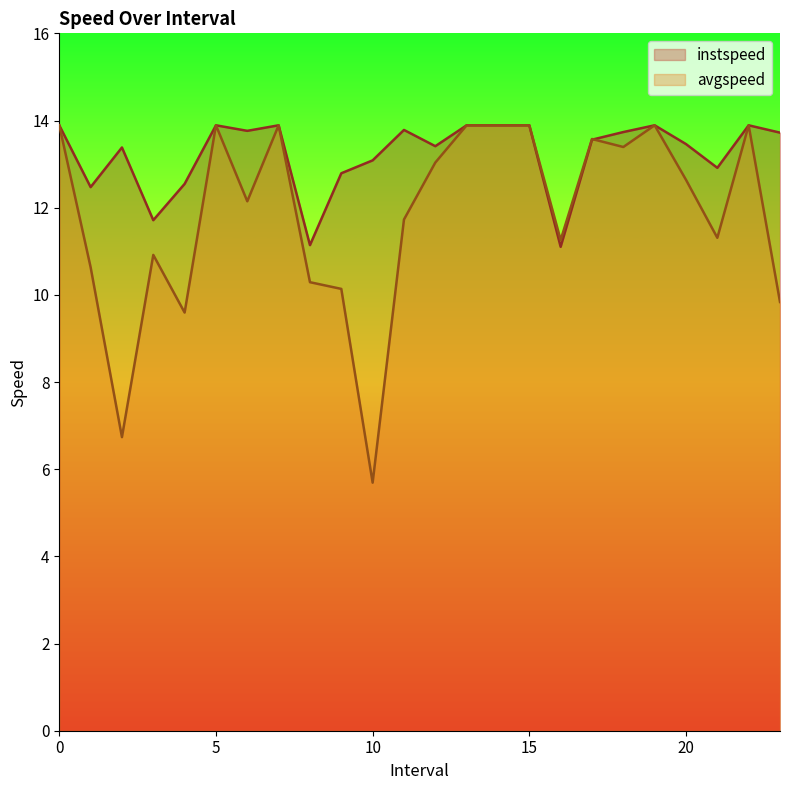

Between 5 and 22, which series saw the biggest shift?

instspeed